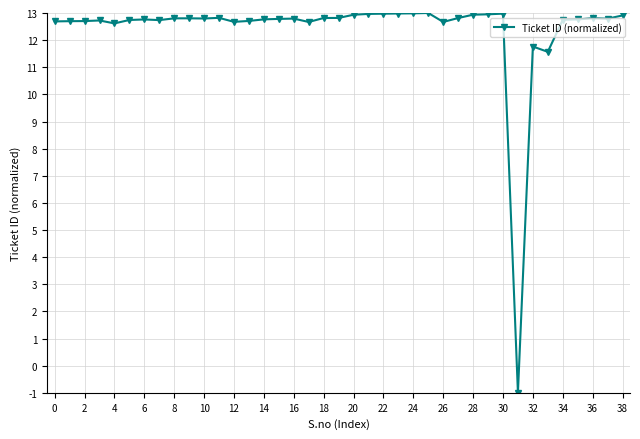

What is the difference between the maximum and minimum values?

14.0